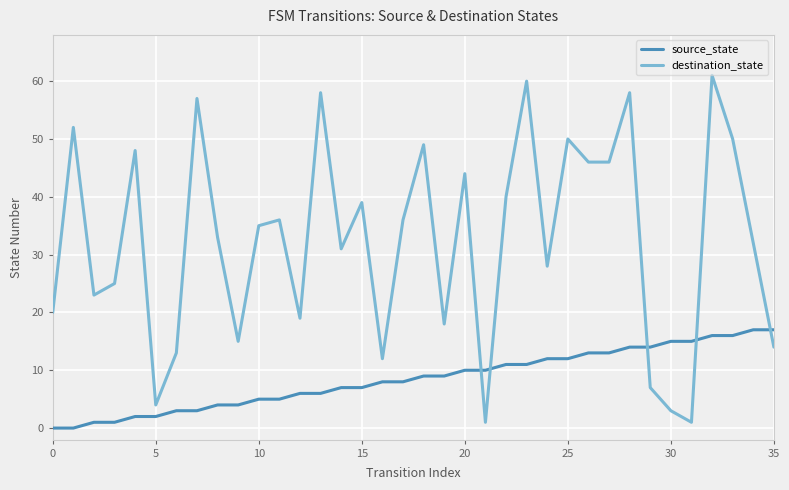

Which series has the largest range (max minus min)?

destination_state